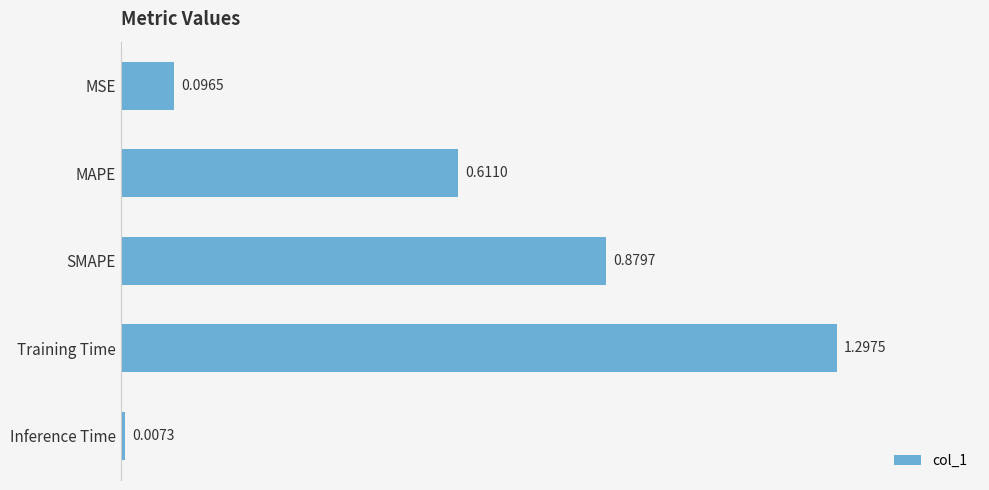

What is the label of the 2nd bar from the bottom?

Training Time